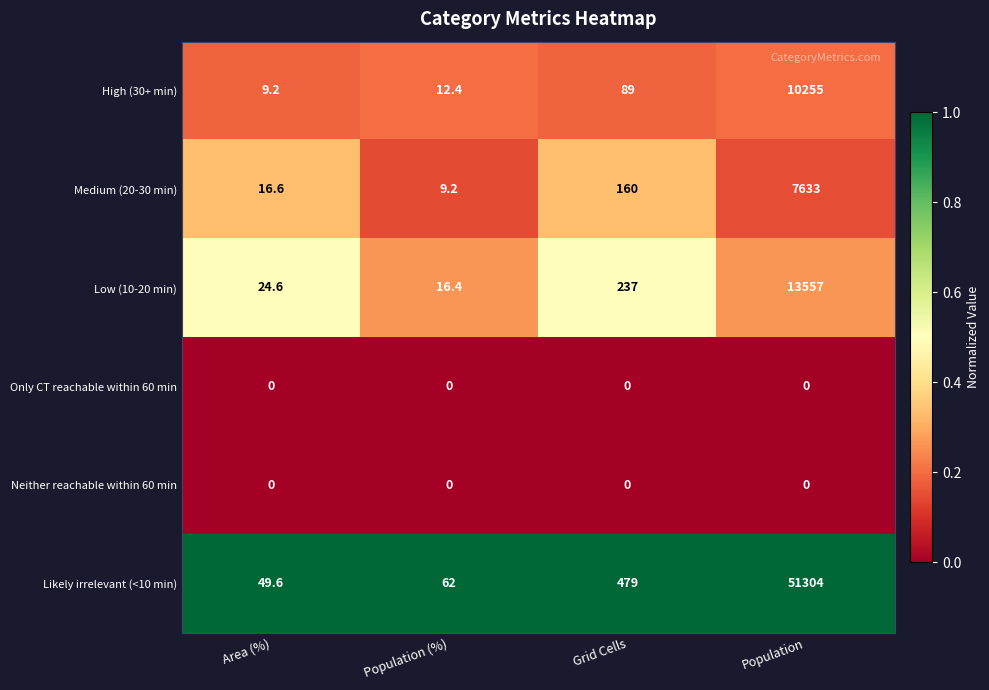

What is the minimum value for Medium (20-30 min)?

9.2